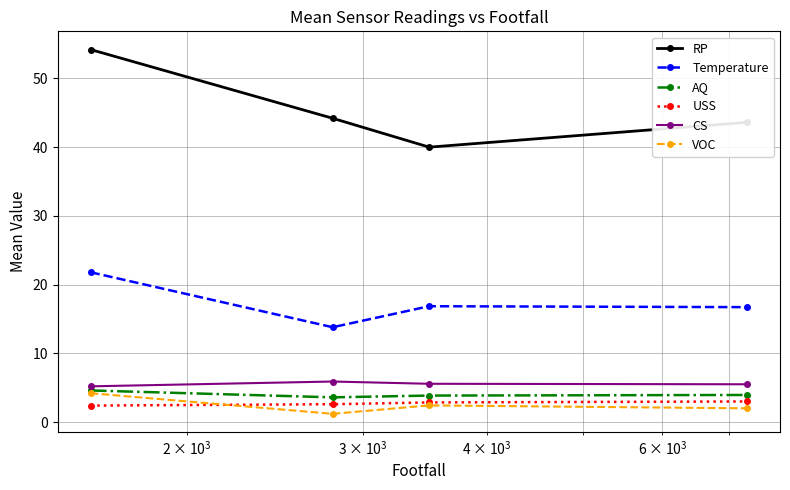

True or false: Temperature and VOC cross at least once.

False